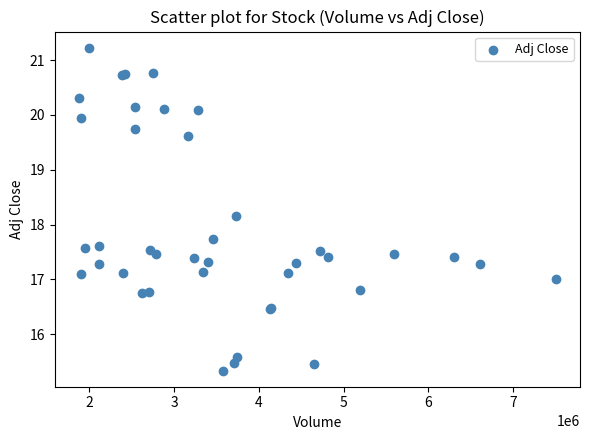

What Y value in the scatter plot is closest to 18?

18.2